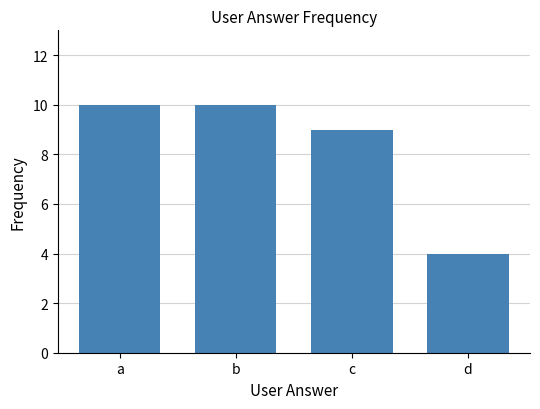

How many values are between 9 and 10?

3